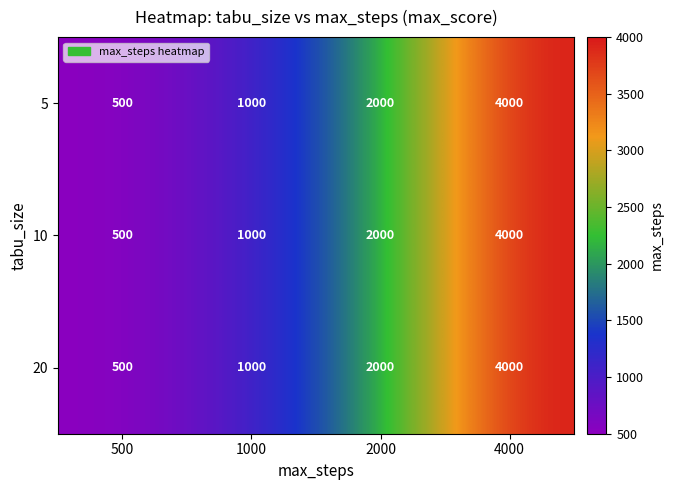

Rank the categories by 10 value from lowest to highest.

500, 1000, 2000, 4000